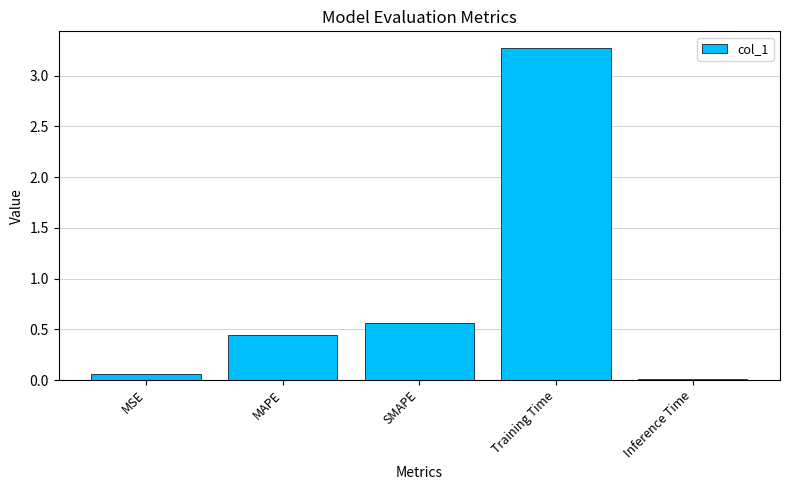

At which label is the value closest to 1?

SMAPE